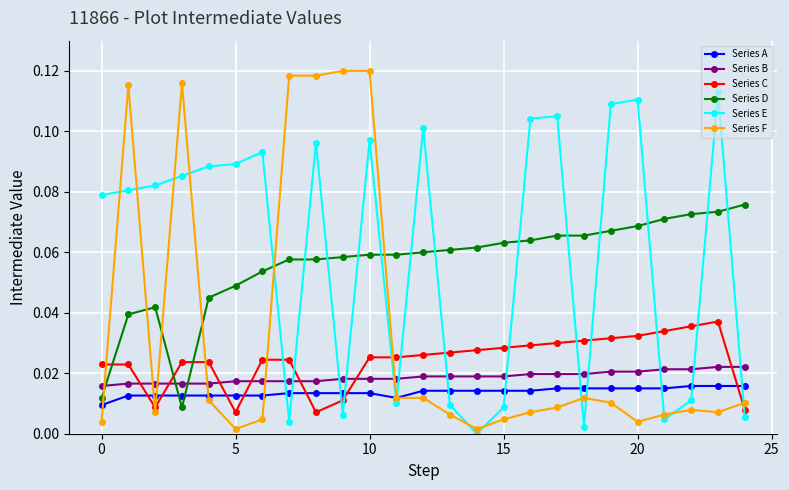

True or false: Series D has more than 0 interior local peaks.

True